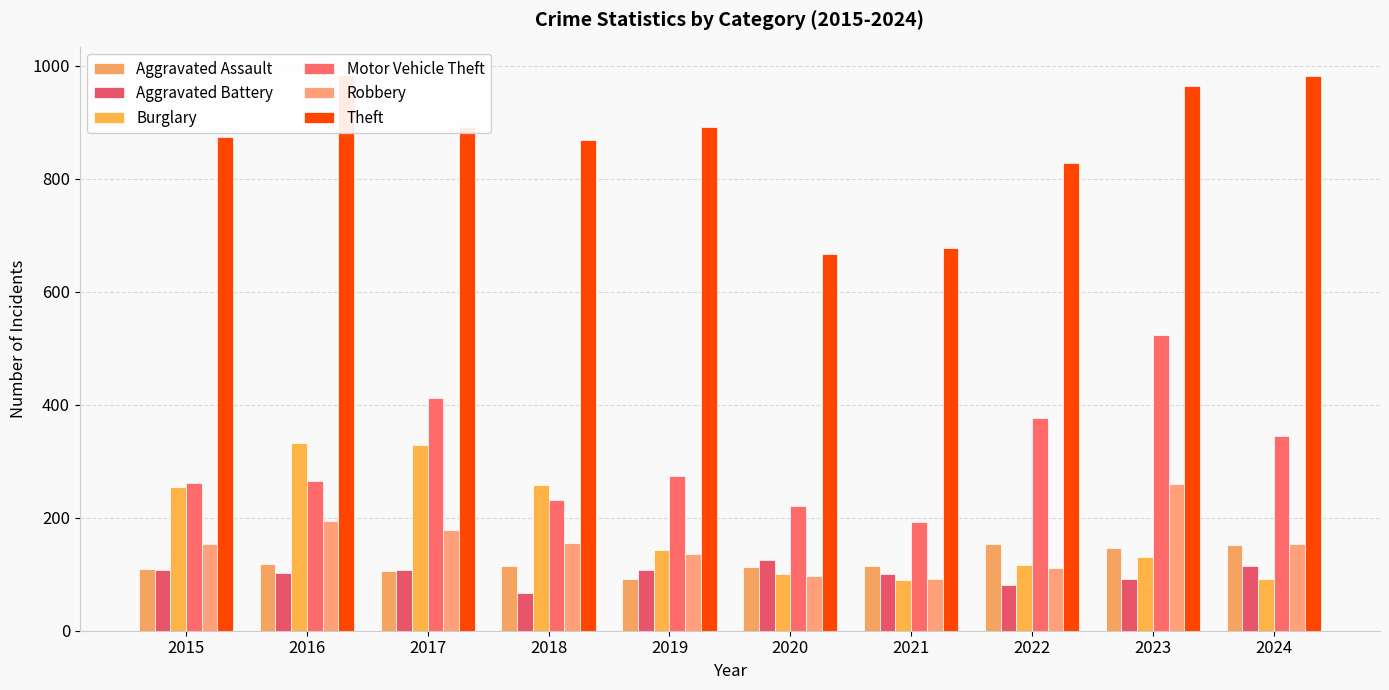

Rank the categories by Aggravated Assault value from lowest to highest.

2019, 2017, 2015, 2020, 2018, 2021, 2016, 2023, 2024, 2022